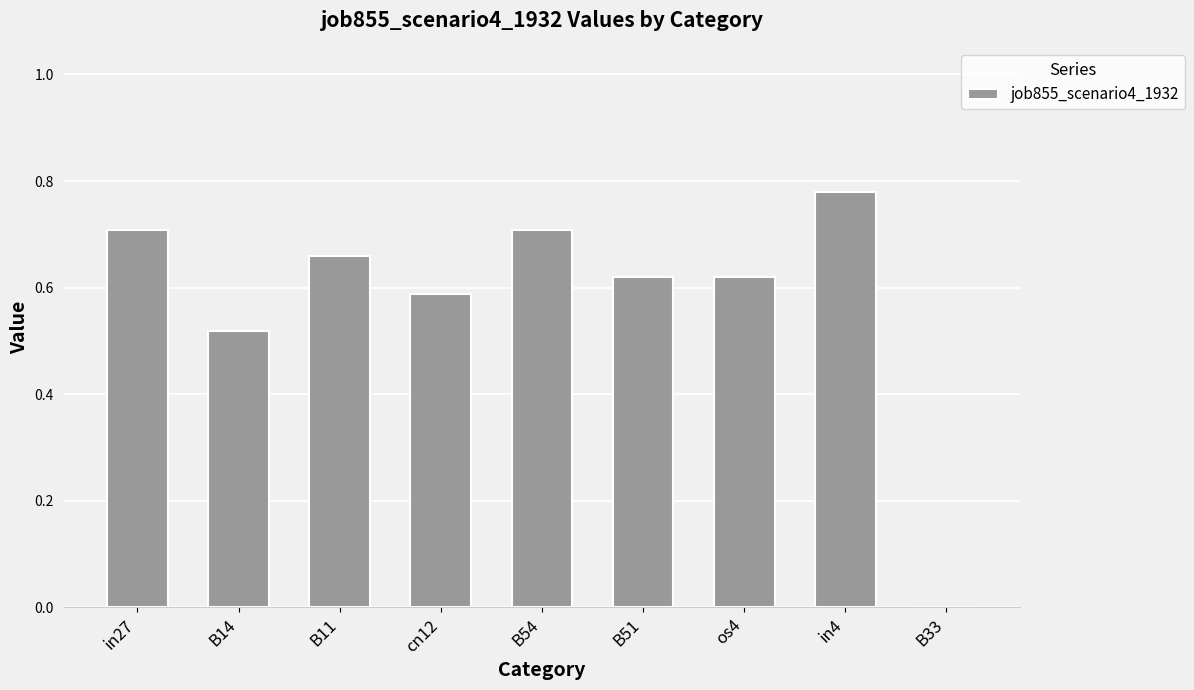

What is the change in value from in27 to cn12?

-0.1